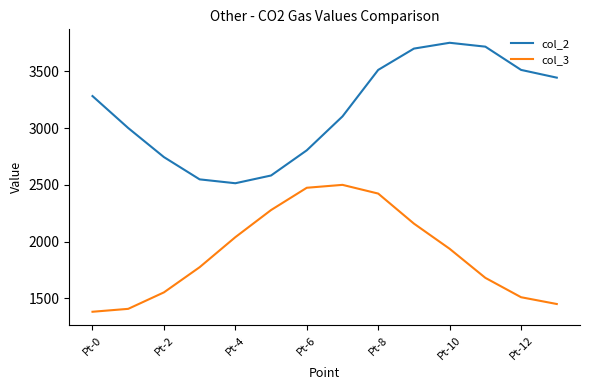

What is the difference between the maximum and minimum values in the col_3 series?

1119.6